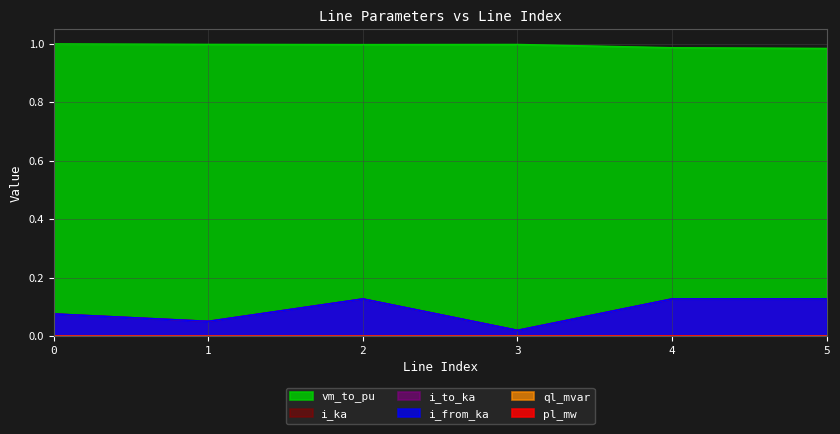

True or false: vm_to_pu has a value of 1.4 at 4.

False